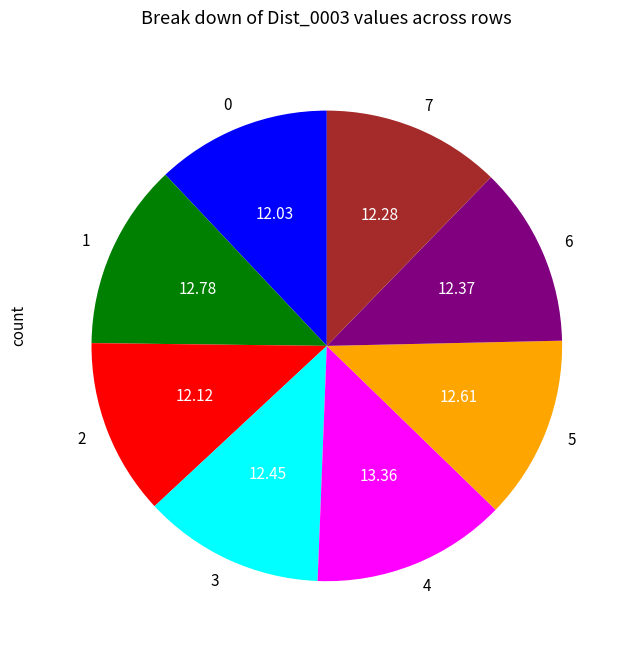

Do 2 and 6 together represent more than half of the pie?

No